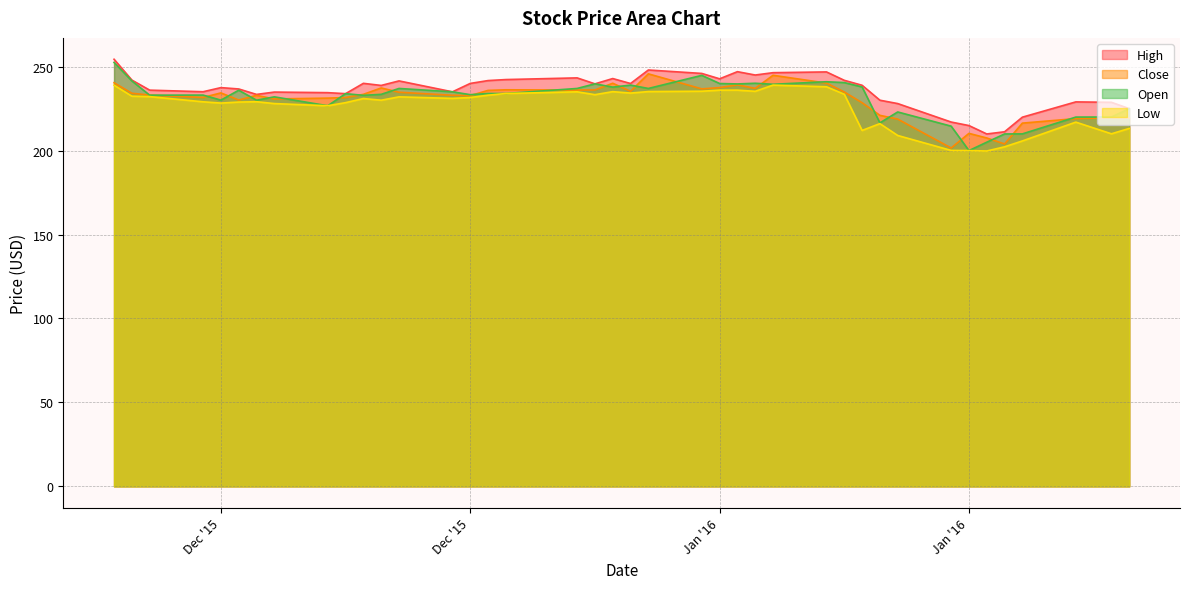

True or false: Open and Low cross at least once.

False